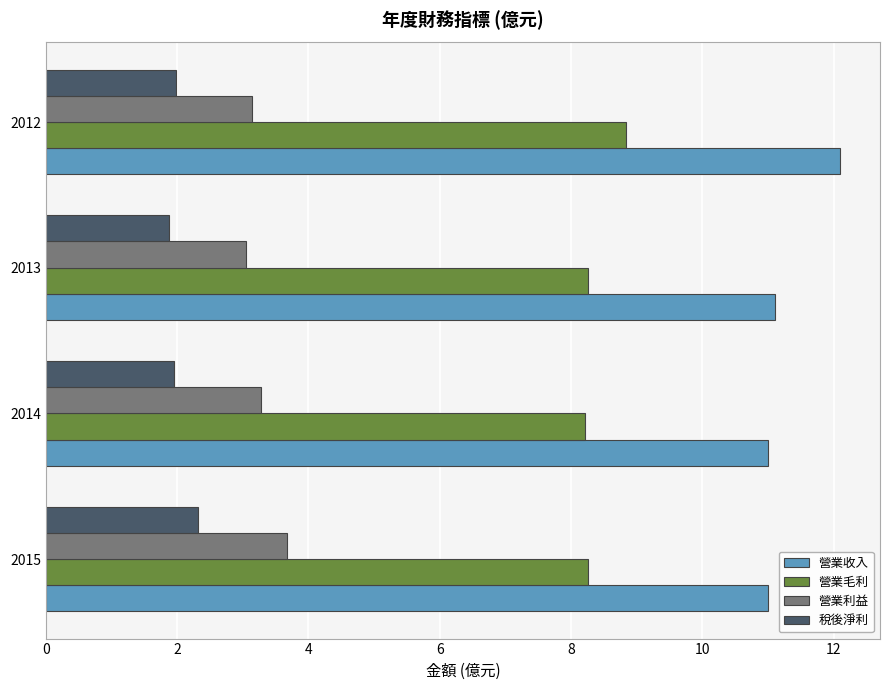

What is the sum of all 營業利益 values?

13.1